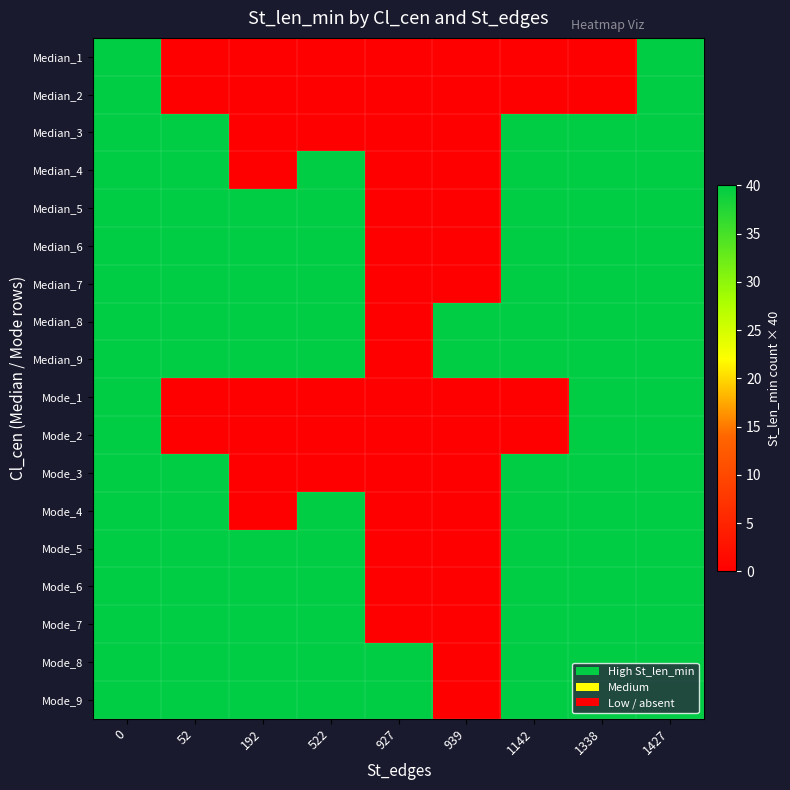

At how many categories does at least one series exceed 2?

9